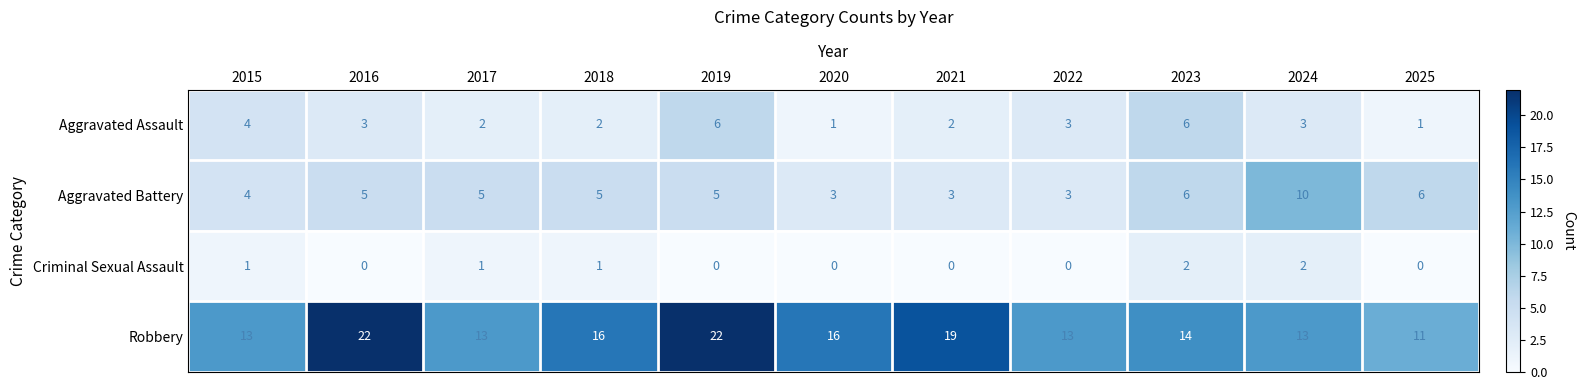

How many data points does each series have?

11